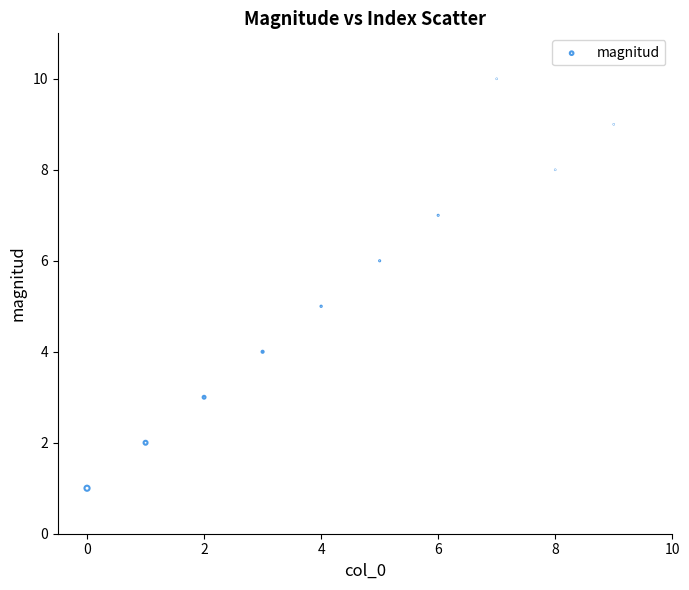

What is the average Y value?

6